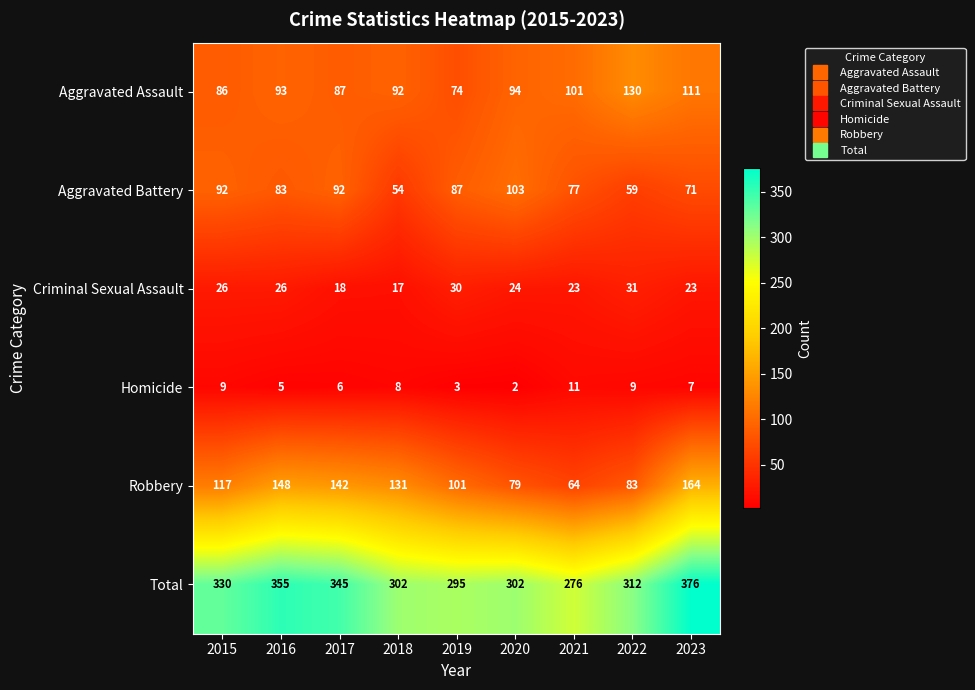

What is the difference between the highest and lowest values at 2019?

292